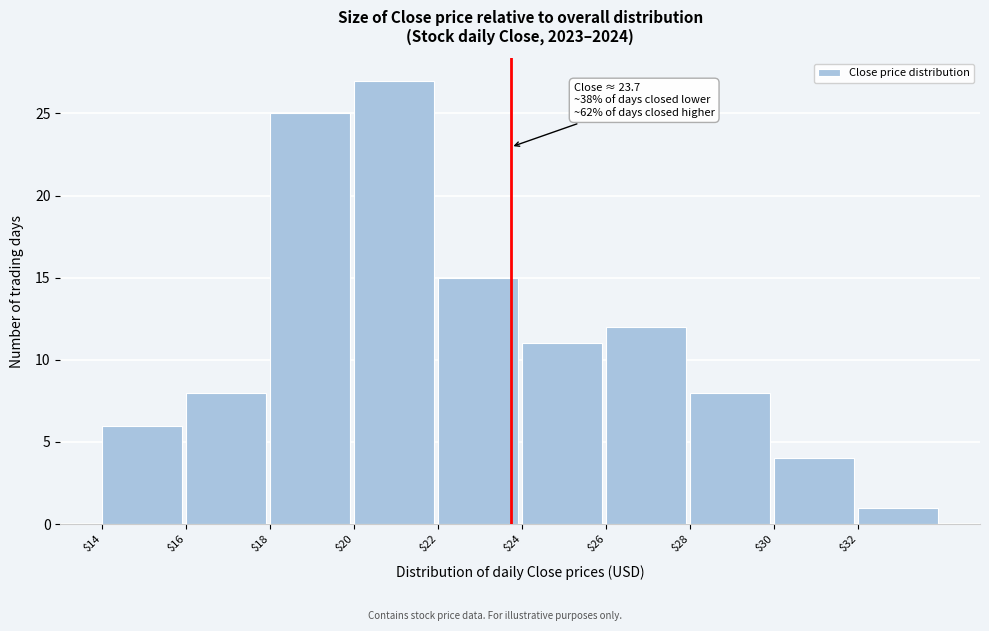

Which range on the x-axis has the tallest bar?

20 to 22